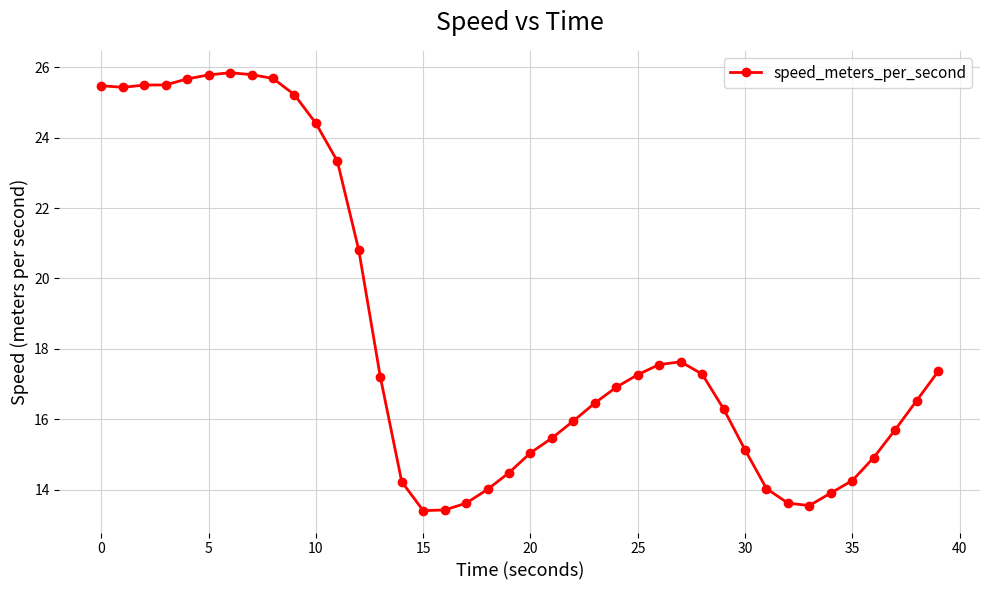

What is the greatest value displayed?

25.8